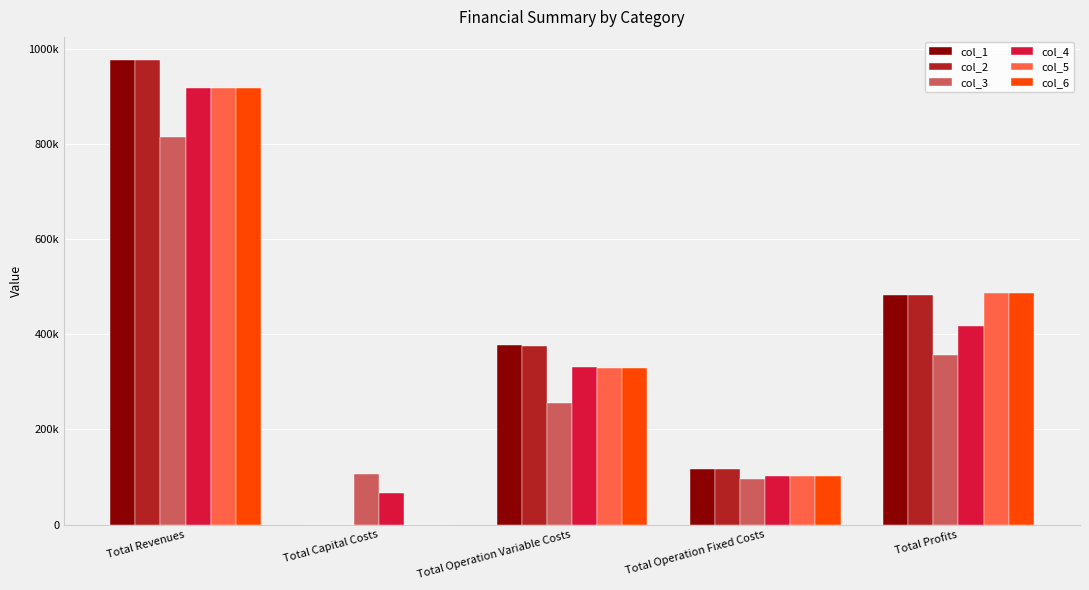

Where is col_2 nearest to the value 488008?

Total Profits